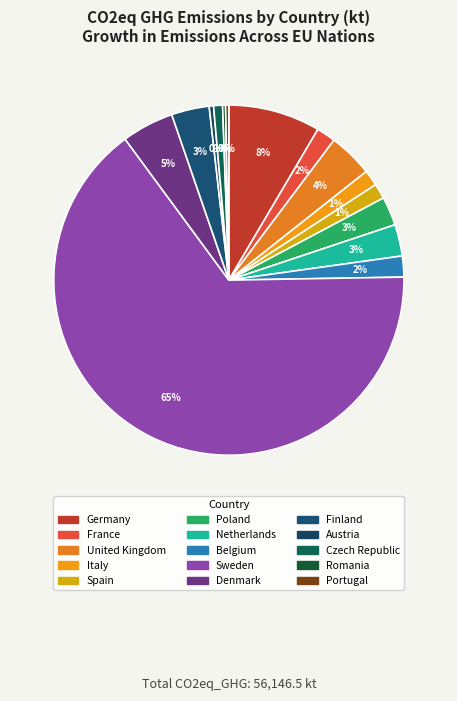

What percentage is the Germany slice, to the nearest percent?

8%